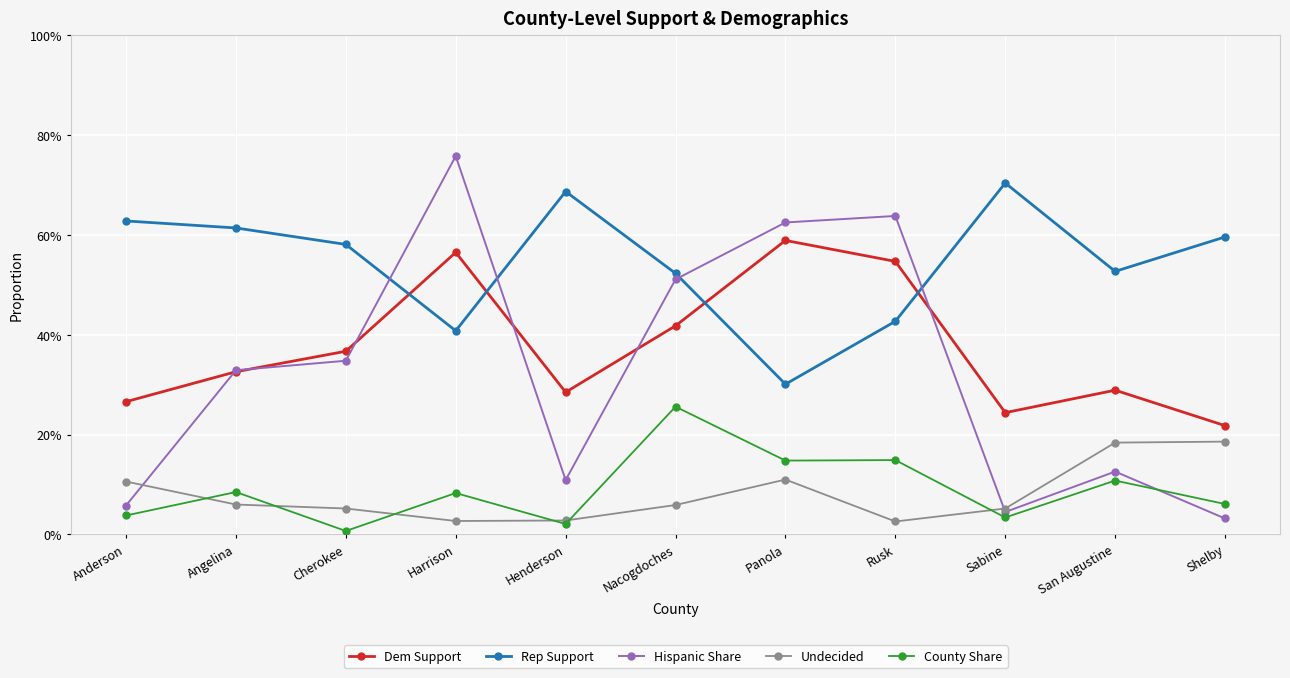

Where is the first local maximum for Undecided?

Panola